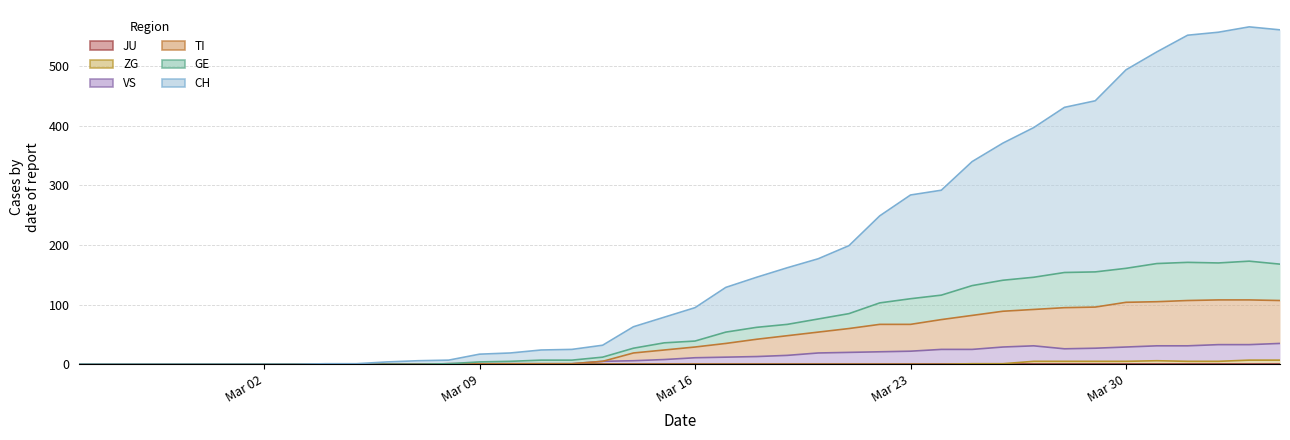

How many ZG values are between 0 and 1?

31